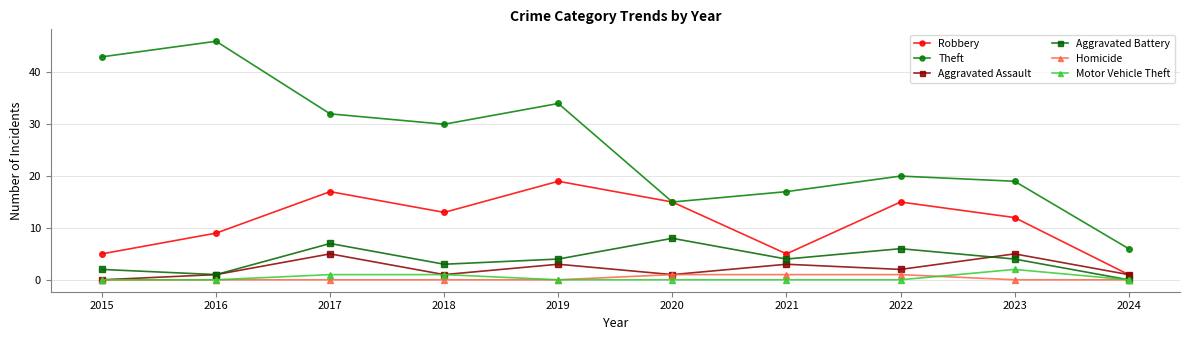

What is the total value across all series at 2018?

48